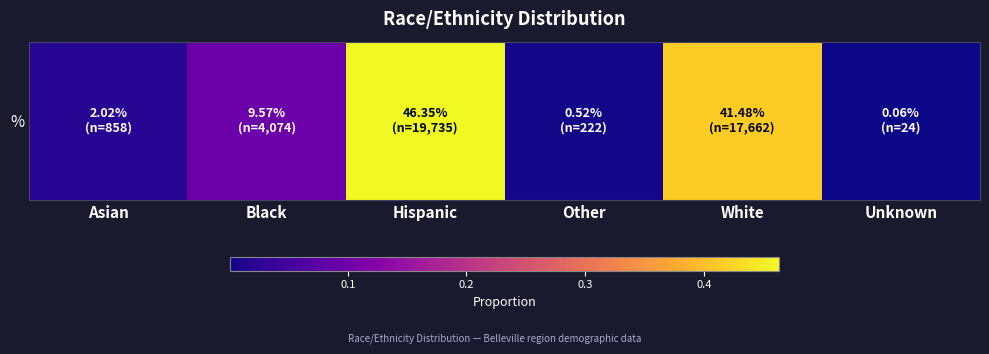

Rank the categories by value from highest to lowest.

Hispanic, White, Black, Asian, Other, Unknown